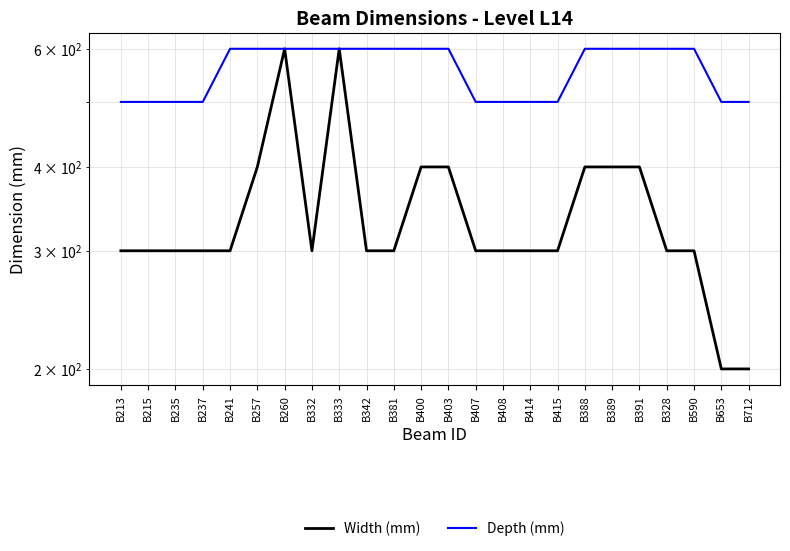

True or false: Width (mm) and Depth (mm) cross at least once.

False